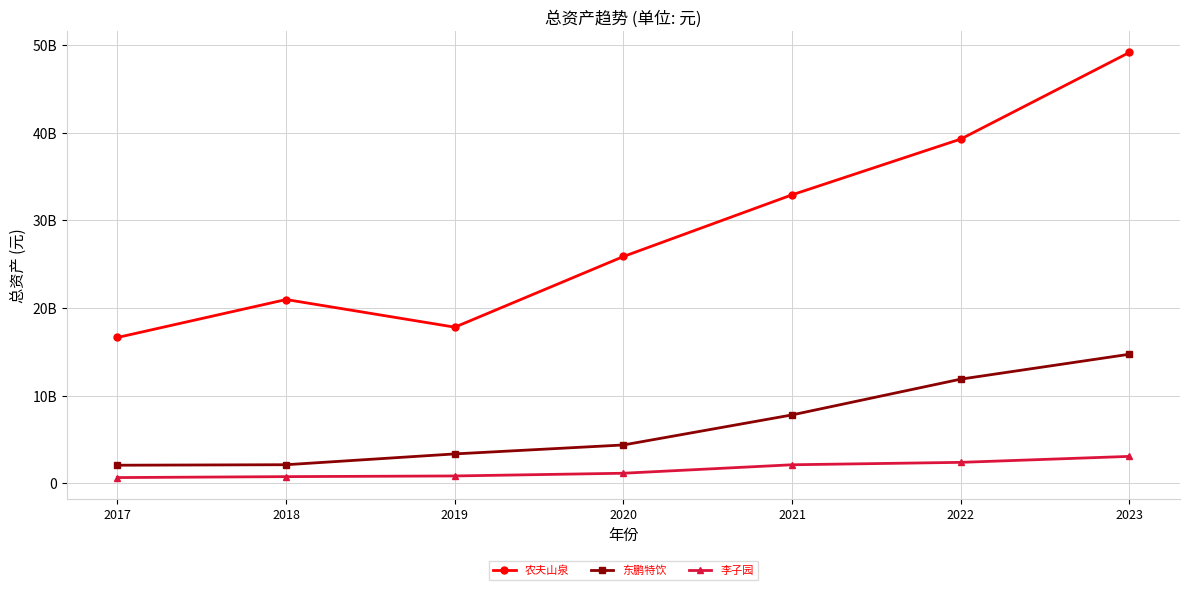

At which category is the sum across all series the highest?

2023